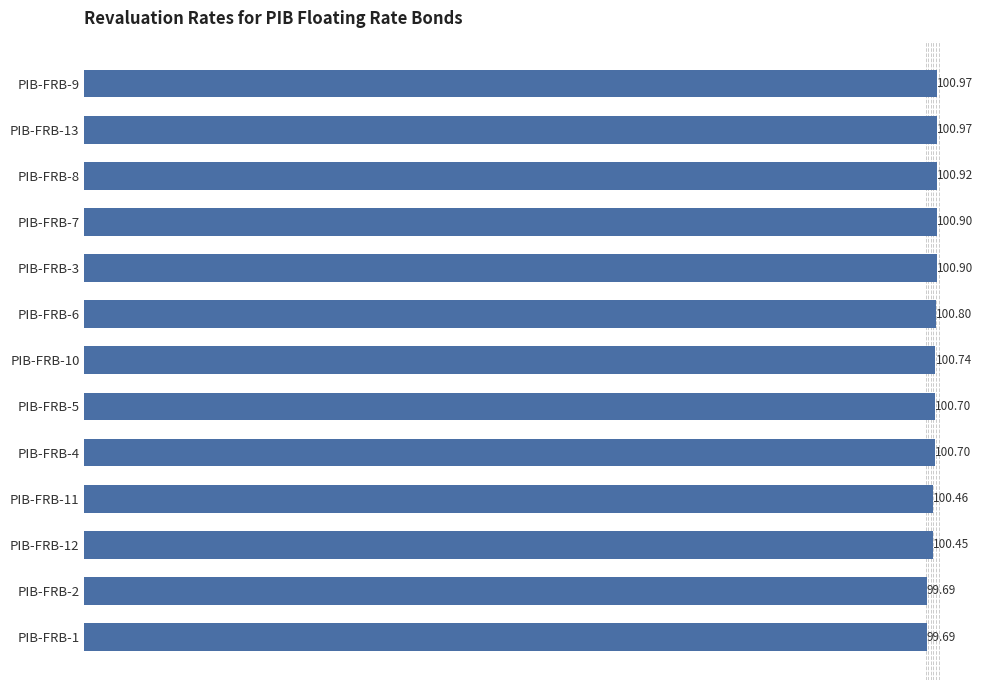

What is the ratio of the value at PIB-FRB-9 to the value at PIB-FRB-8?

1.0